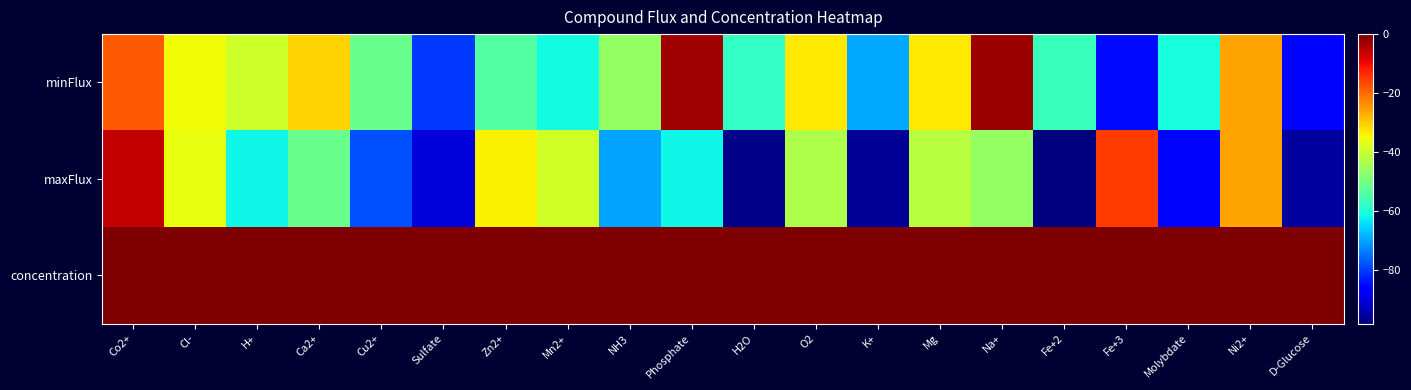

Reading left to right, list all the values displayed in this chart.

minFlux: Co2+=-18.2	Cl-=-35.0	H+=-39.1	Ca2+=-30.7	Cu2+=-51.2	Sulfate=-80.1	Zn2+=-53.8	Mn2+=-61.6	NH3=-46.1	Phosphate=-2.7	H2O=-57.7	O2=-33.1	K+=-69.5	Mg=-33.0	Na+=-2.3	Fe+2=-56.9	Fe+3=-84.9	Molybdate=-60.7	Ni2+=-25.9	D-Glucose=-85.3
maxFlux: Co2+=-6.0	Cl-=-36.0	H+=-62.0	Ca2+=-51.0	Cu2+=-78.0	Sulfate=-90.0	Zn2+=-34.0	Mn2+=-39.0	NH3=-70.0	Phosphate=-62.0	H2O=-97.0	O2=-43.0	K+=-96.0	Mg=-42.0	Na+=-46.0	Fe+2=-98.0	Fe+3=-15.0	Molybdate=-85.0	Ni2+=-26.0	D-Glucose=-95.0
concentration: Co2+=0.0	Cl-=0.0	H+=0.0	Ca2+=0.0	Cu2+=0.0	Sulfate=0.0	Zn2+=0.0	Mn2+=0.0	NH3=0.0	Phosphate=0.0	H2O=0.0	O2=0.0	K+=0.0	Mg=0.0	Na+=0.0	Fe+2=0.0	Fe+3=0.0	Molybdate=0.0	Ni2+=0.0	D-Glucose=0.0